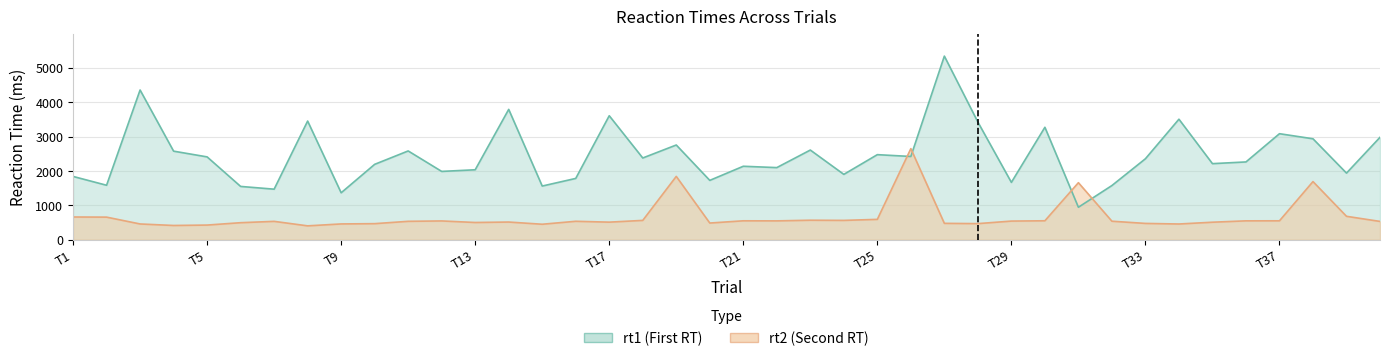

List the series in order of their peak value, highest first.

rt1, rt2